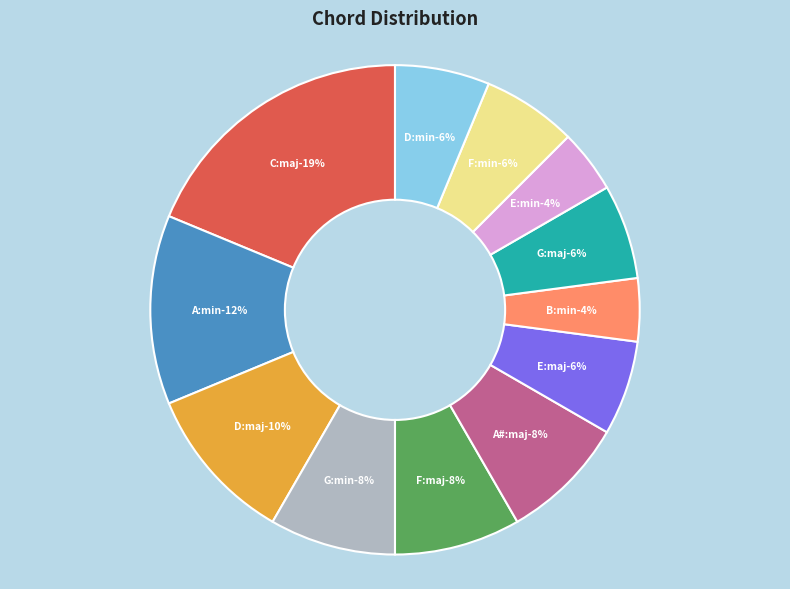

Is F:maj the majority of the pie?

No